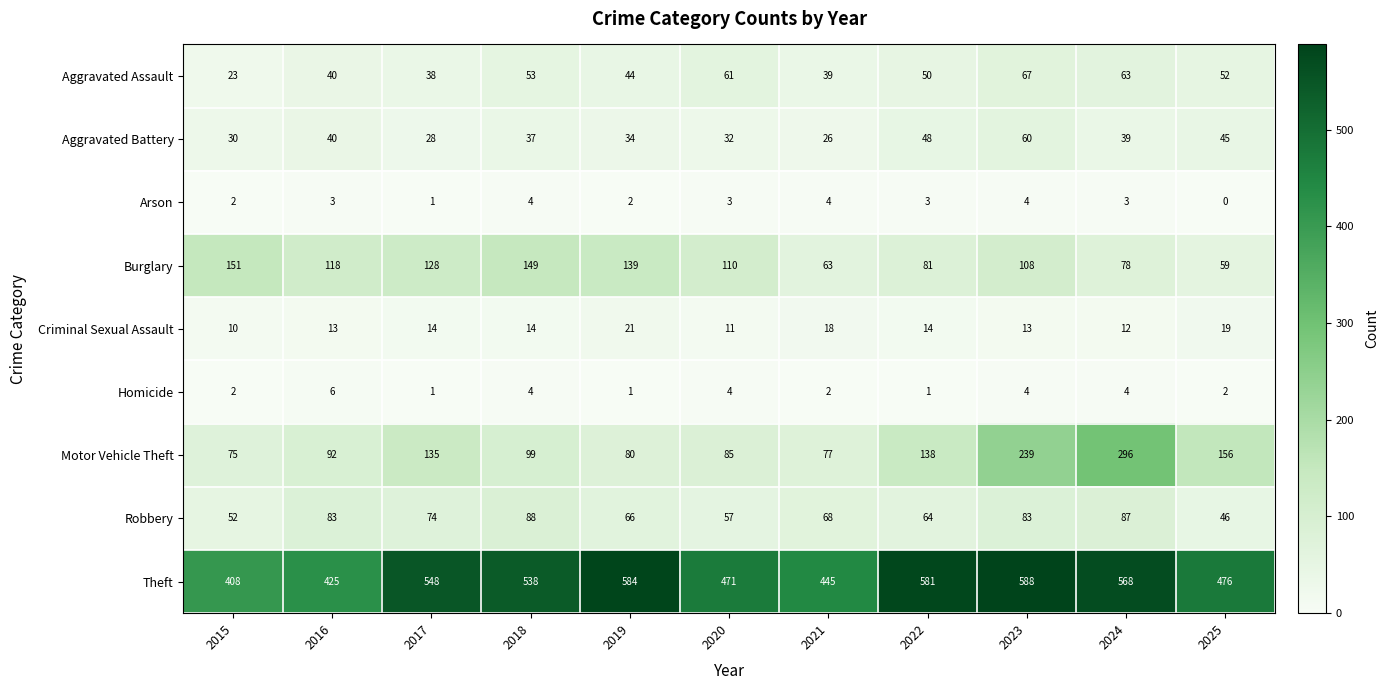

At which label does Robbery reach its minimum?

2025